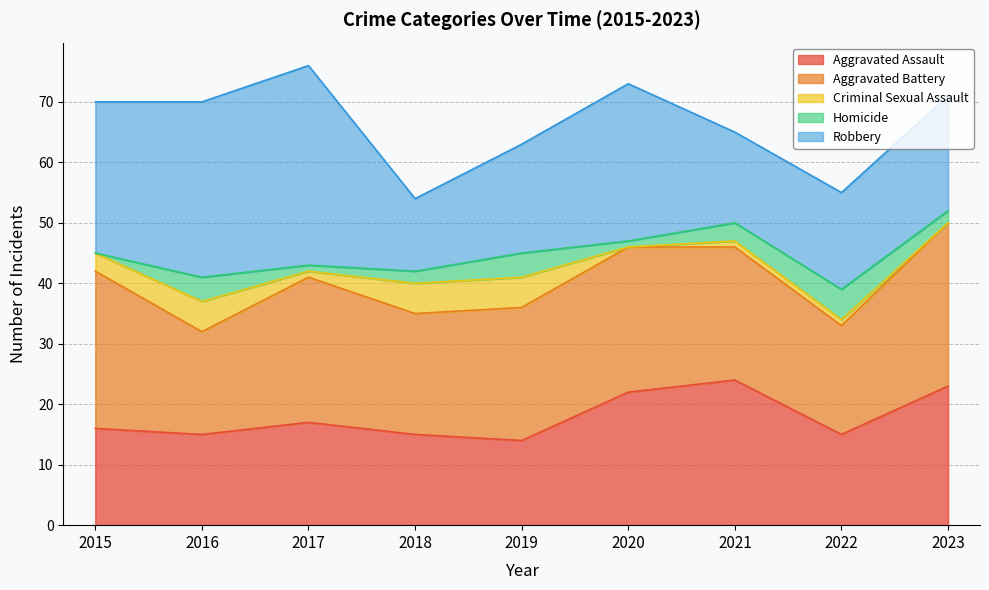

What are all the series names shown in the legend?

Aggravated Assault, Aggravated Battery, Criminal Sexual Assault, Homicide, Robbery